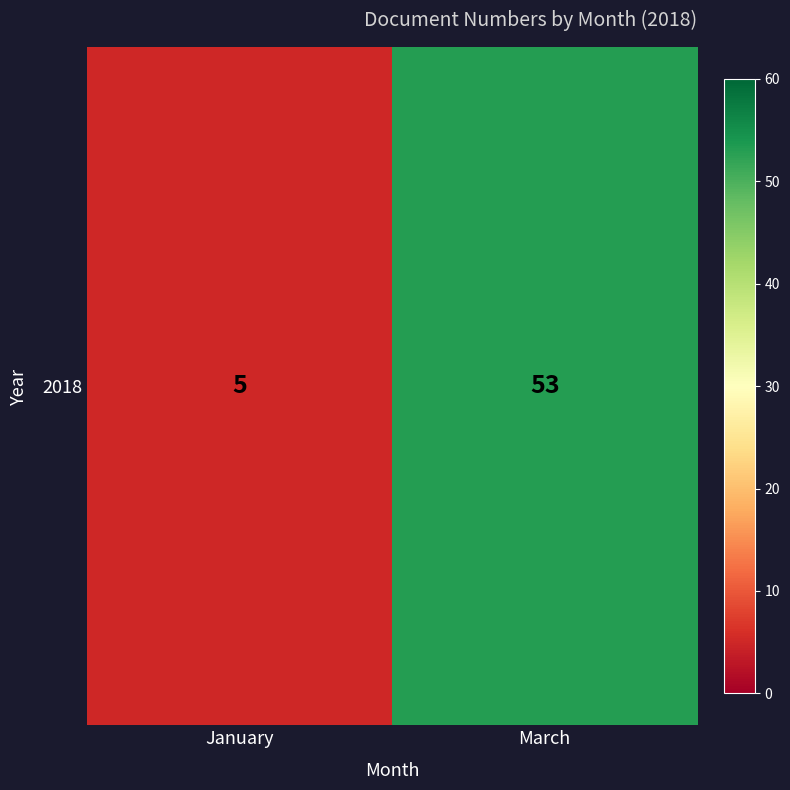

The chart shows a value of 53 at March. True or false?

True